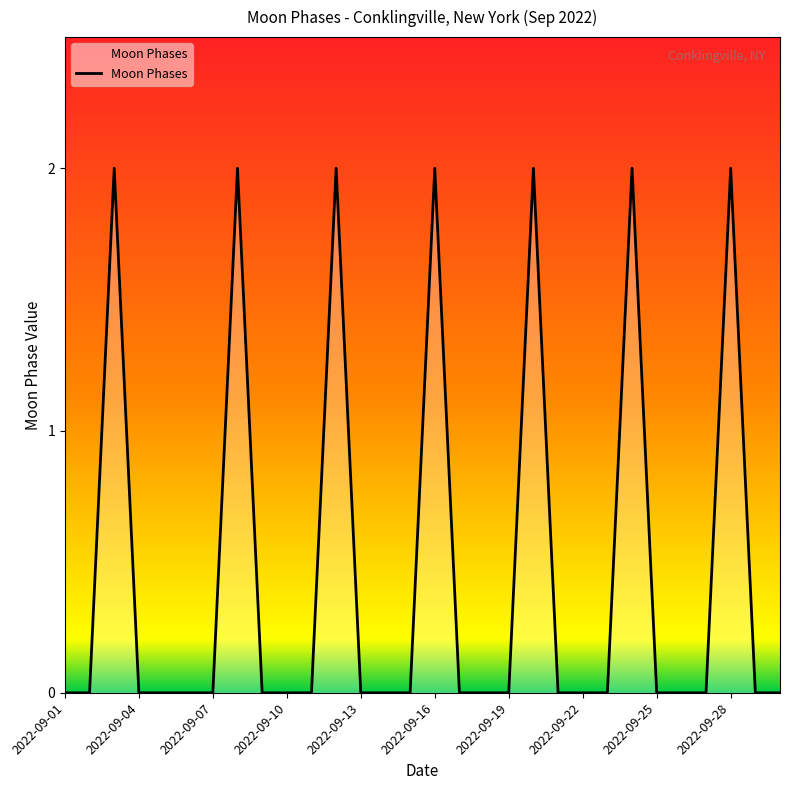

How many values are between 0 and 1?

23